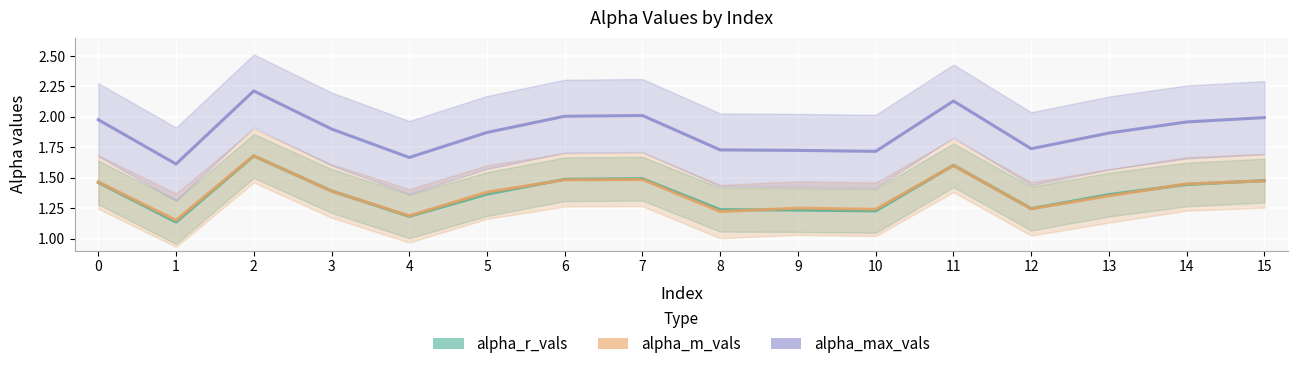

What is the smallest value displayed?

1.1